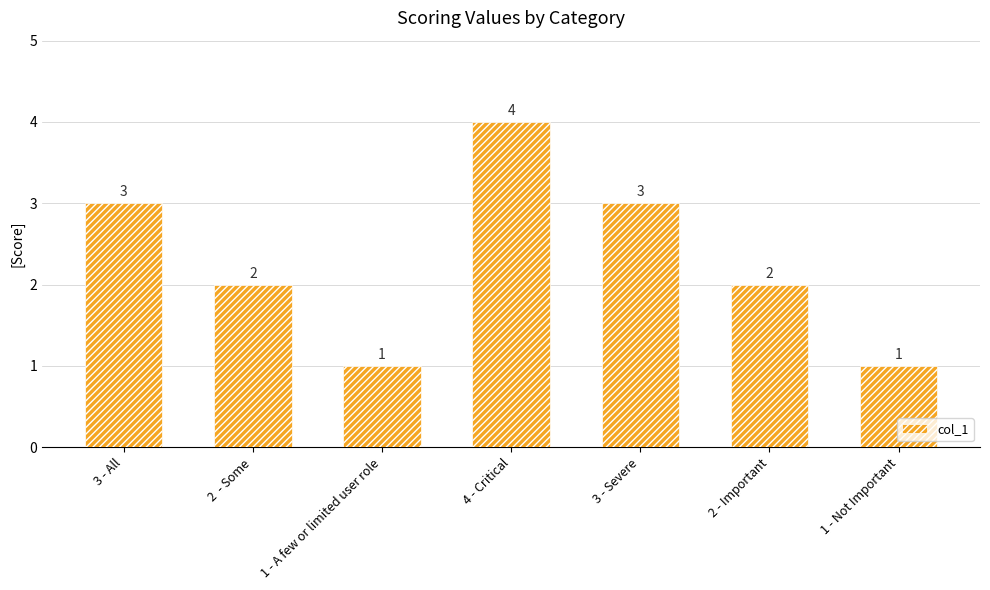

True or false: the data shows 1 at 1 - A few or limited user role.

True